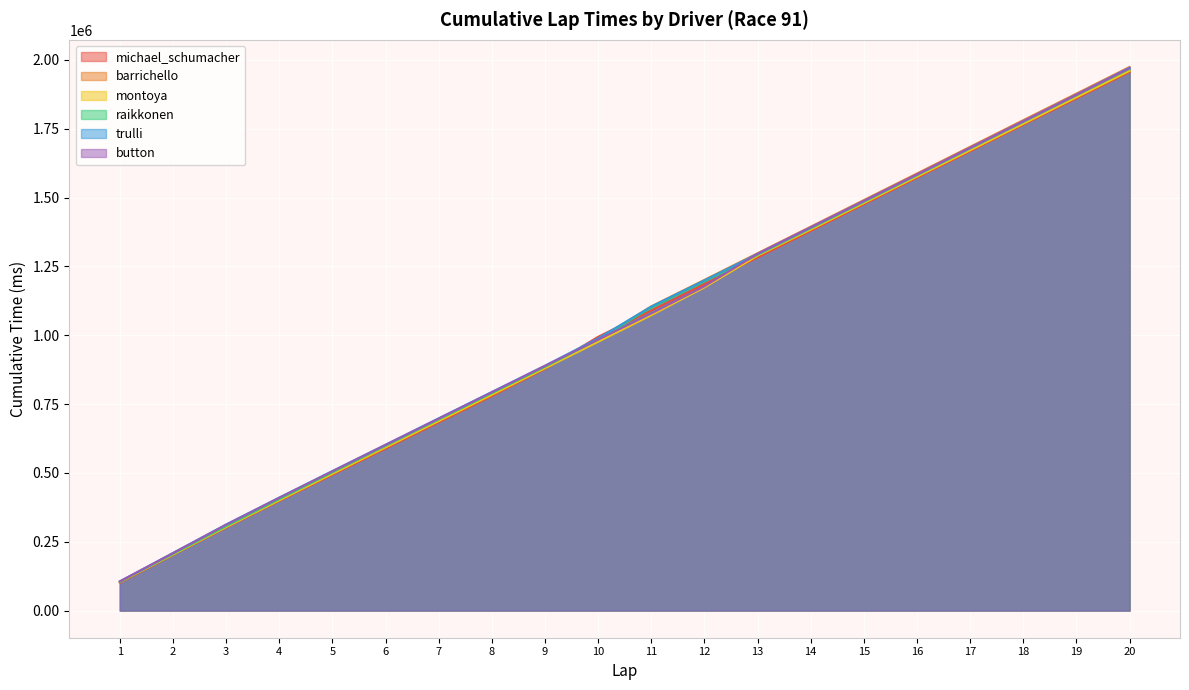

Count the number of data series in this chart.

6